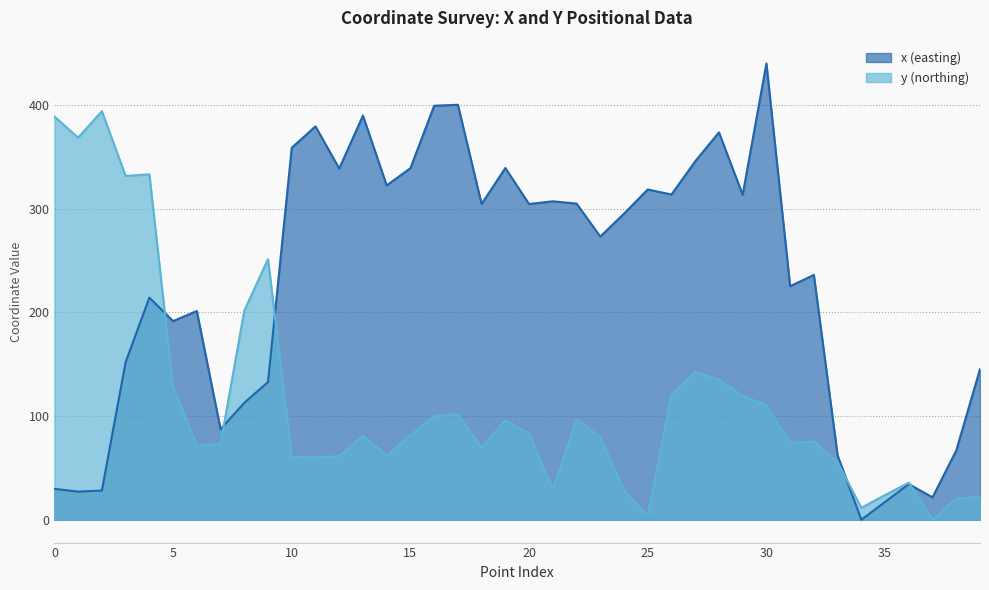

How many values in y (northing) are above zero?

39